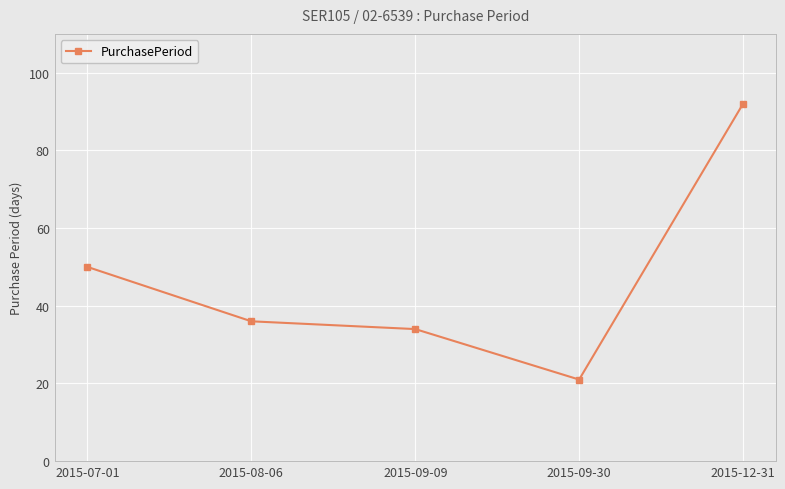

What is the difference between the maximum and second lowest values?

58